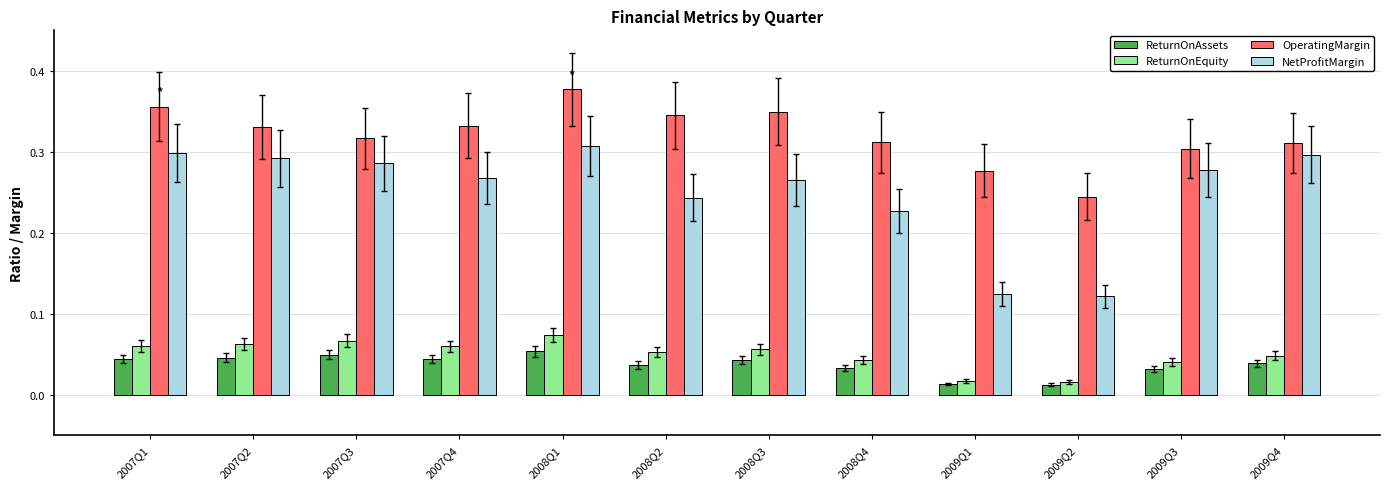

The value of OperatingMargin at 2008Q3 is 0.3. True or false?

True